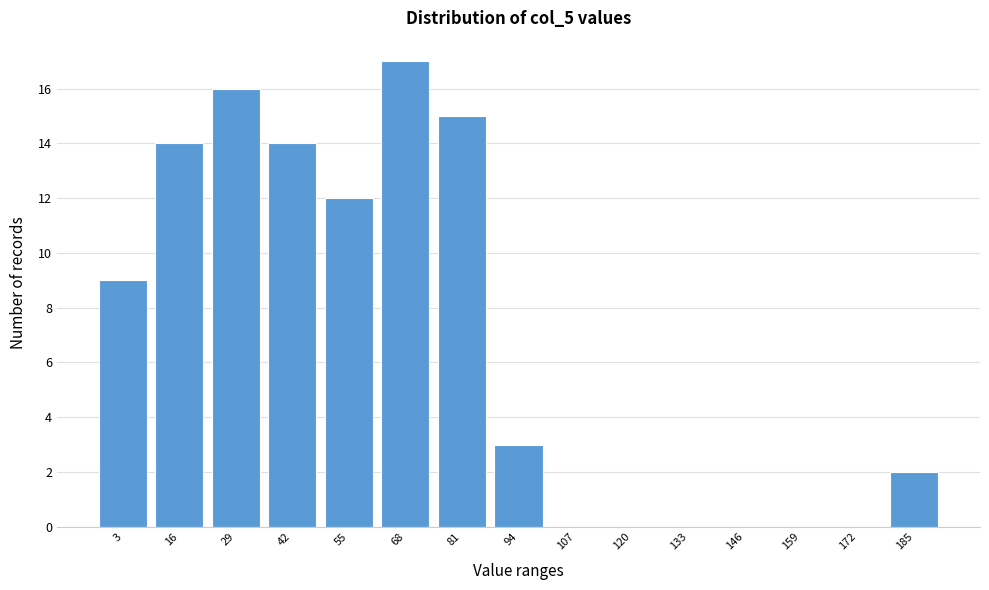

Reading left to right, extract all data points from this chart.

3=9	16=14	29=16	42=14	55=12	68=17	81=15	94=3	107=0	120=0	133=0	146=0	159=0	172=0	185=2